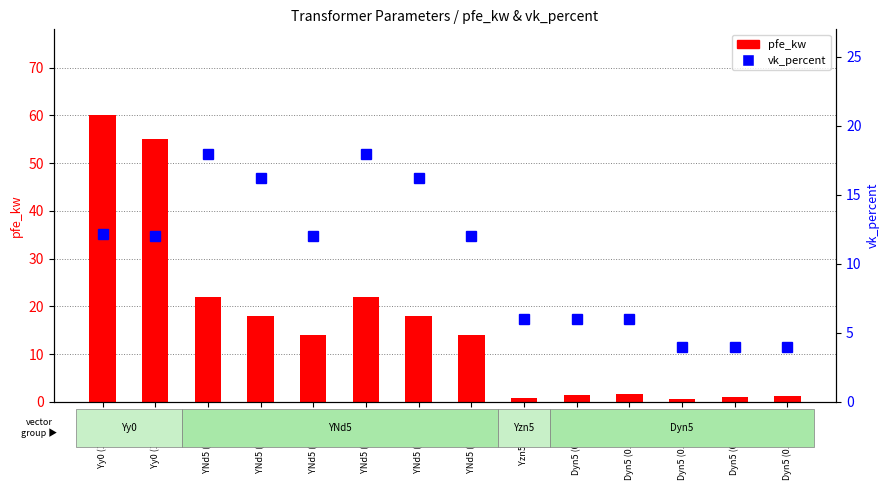

What is the difference between the maximum and minimum values in the vk_percent series?

14.0